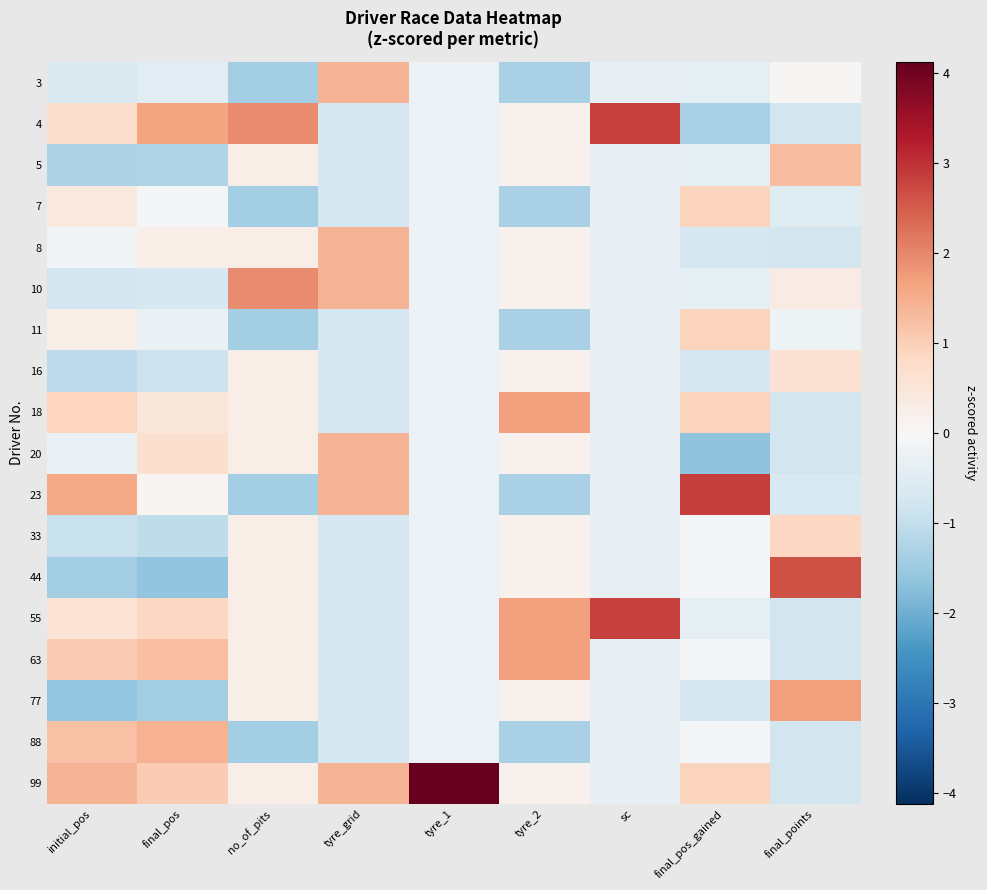

Which series has the largest range (max minus min)?

99